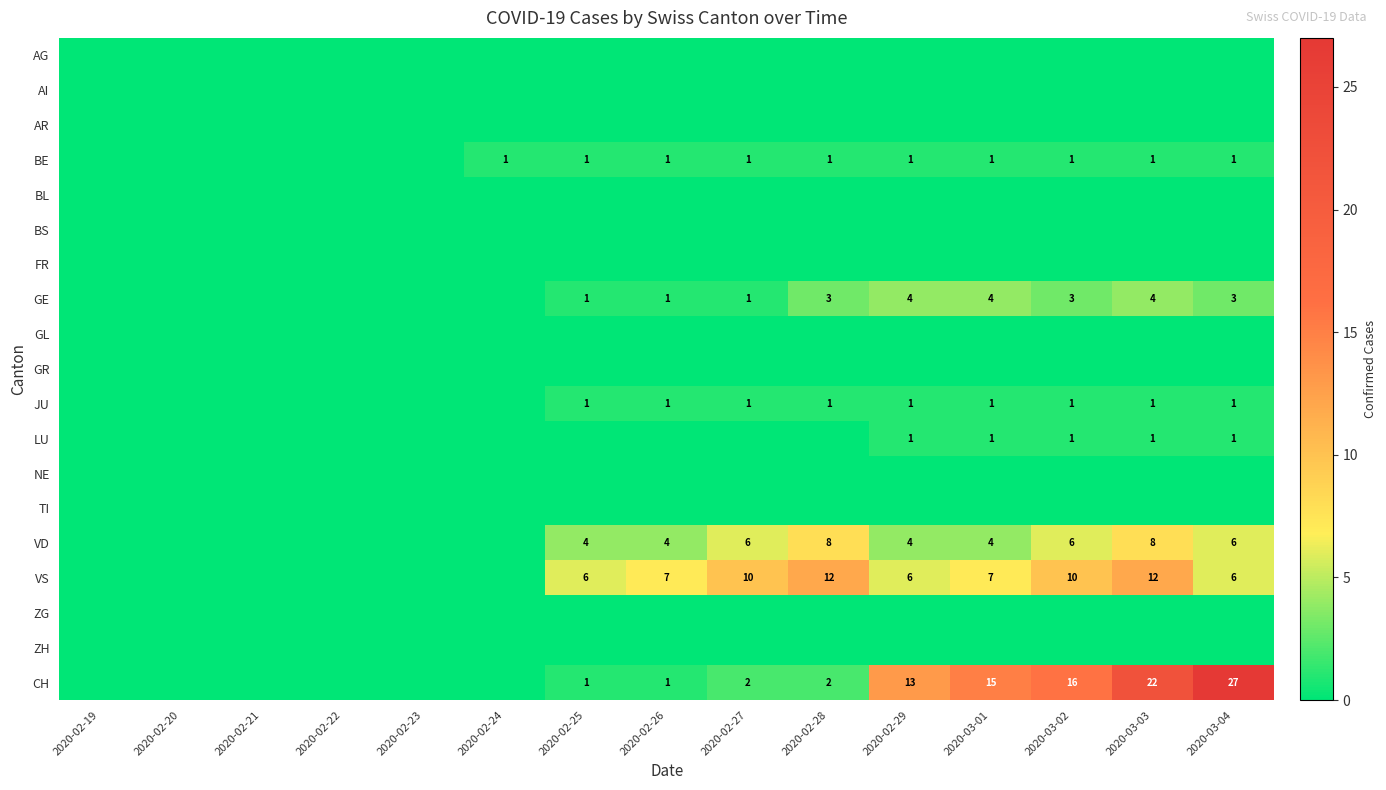

Is the value of VD at 2020-02-28 greater than the value of GE at 2020-02-25?

Yes